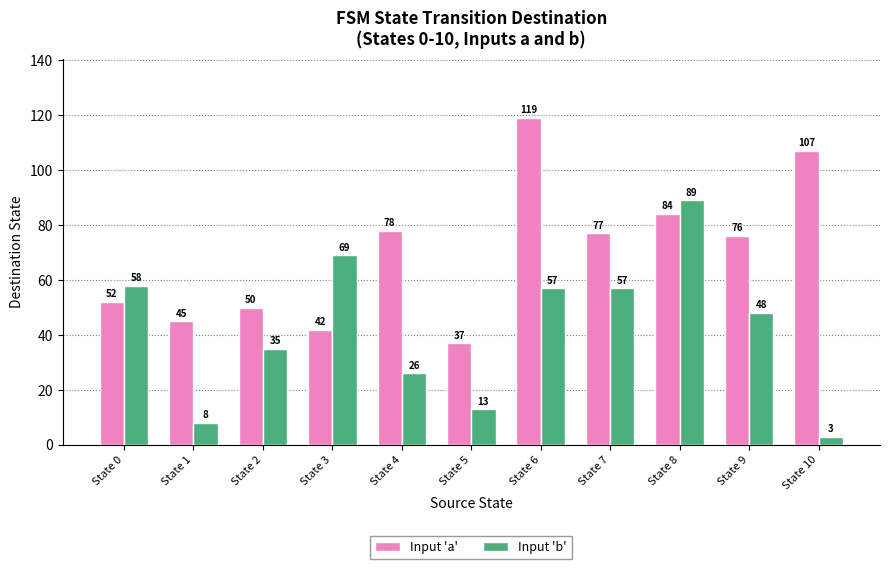

Reading right to left, list all the values displayed in this chart.

Input 'a': State 10=107	State 9=76	State 8=84	State 7=77	State 6=119	State 5=37	State 4=78	State 3=42	State 2=50	State 1=45	State 0=52
Input 'b': State 10=3	State 9=48	State 8=89	State 7=57	State 6=57	State 5=13	State 4=26	State 3=69	State 2=35	State 1=8	State 0=58